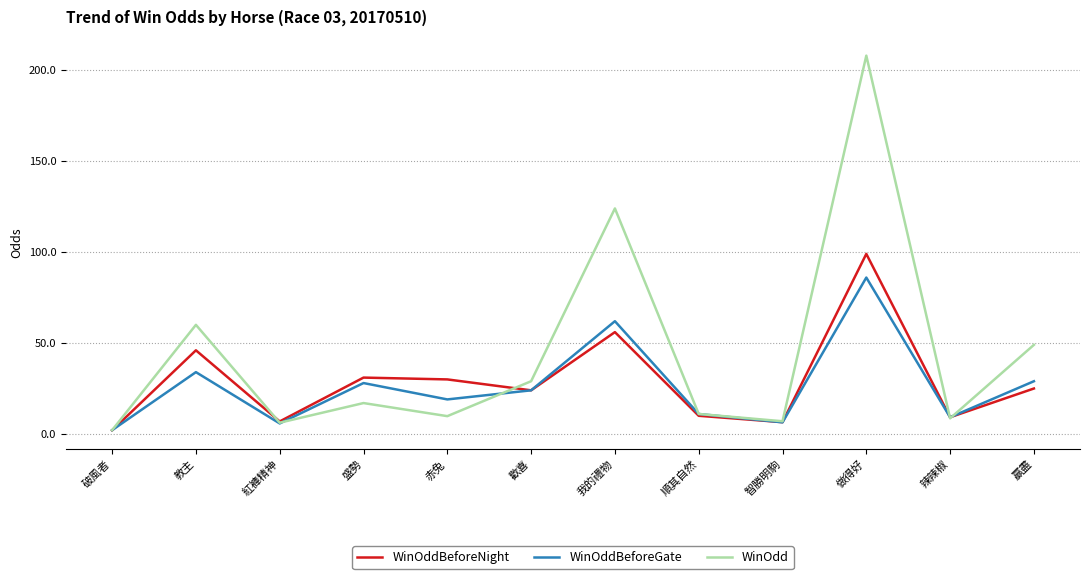

List the series in order of their peak value, highest first.

WinOdd, WinOddBeforeNight, WinOddBeforeGate